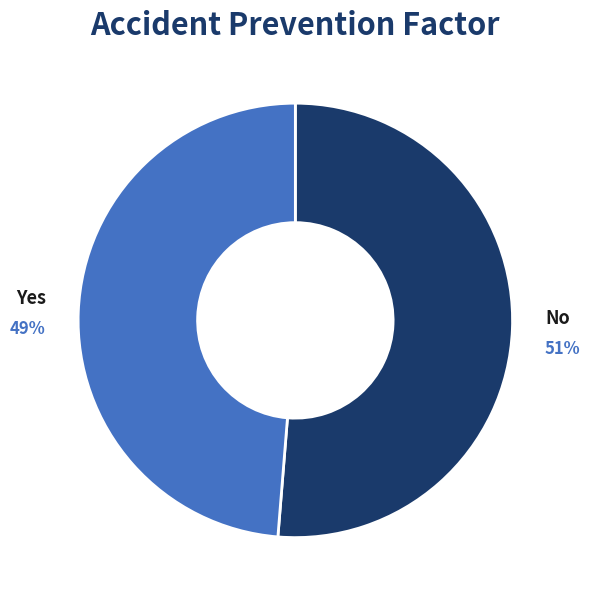

Is there a majority slice in this chart?

Yes